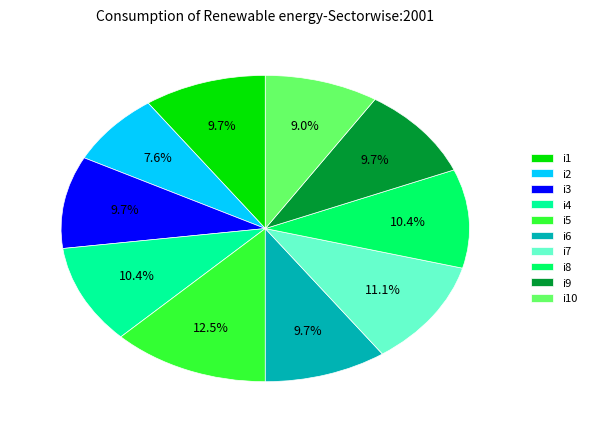

Which has a higher value, i6 or i10?

i6